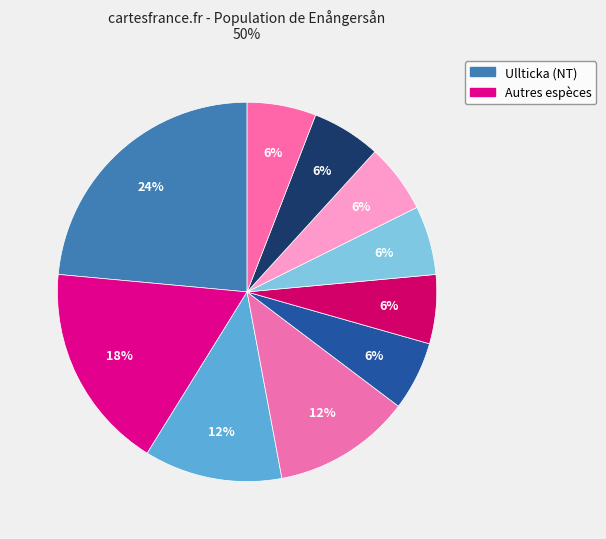

How many slices are in this pie chart?

10